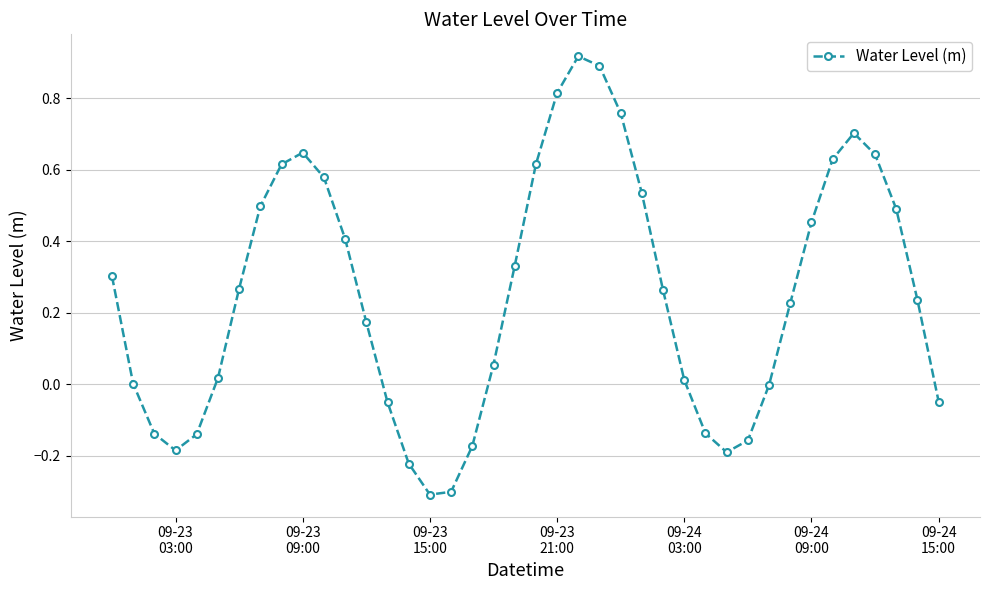

How many interior local valleys (lower than both neighbors) does the data have?

3